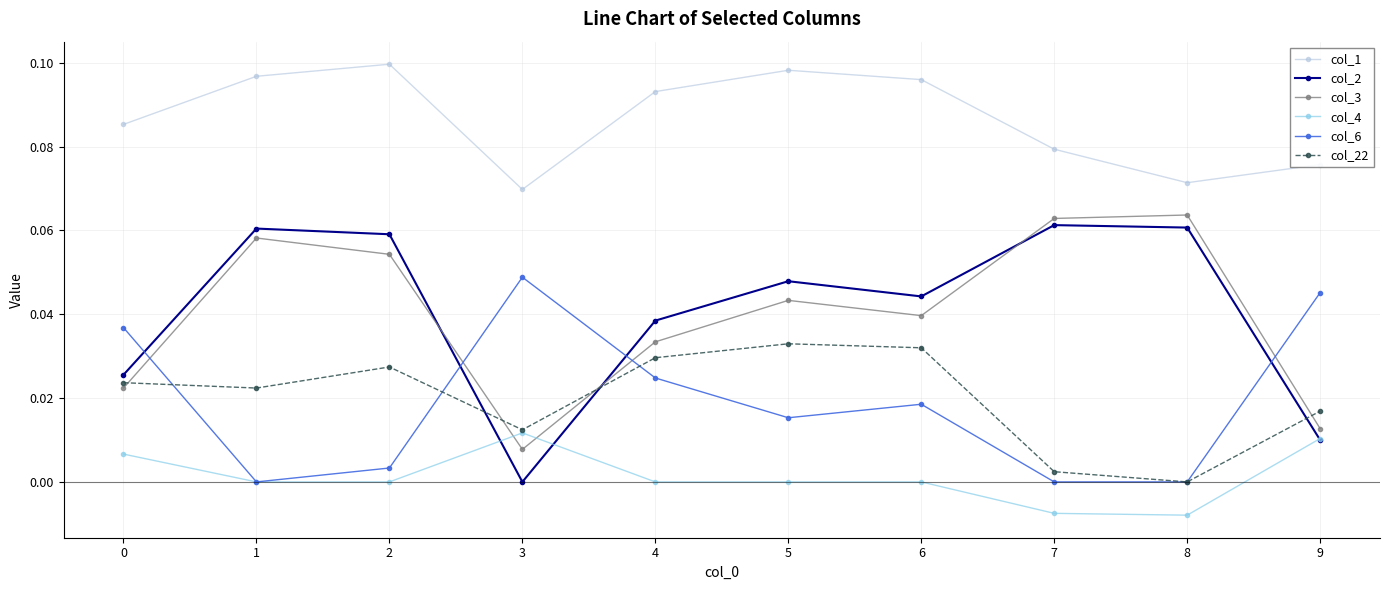

At which label does col_2 reach its minimum?

3